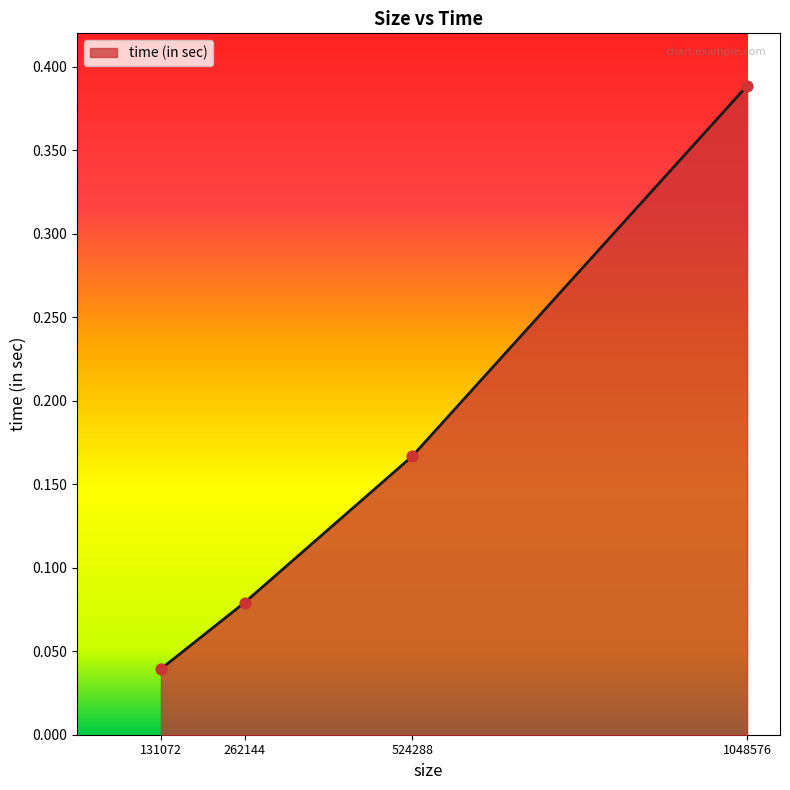

Which has a higher value, 131072 or 524288?

524288